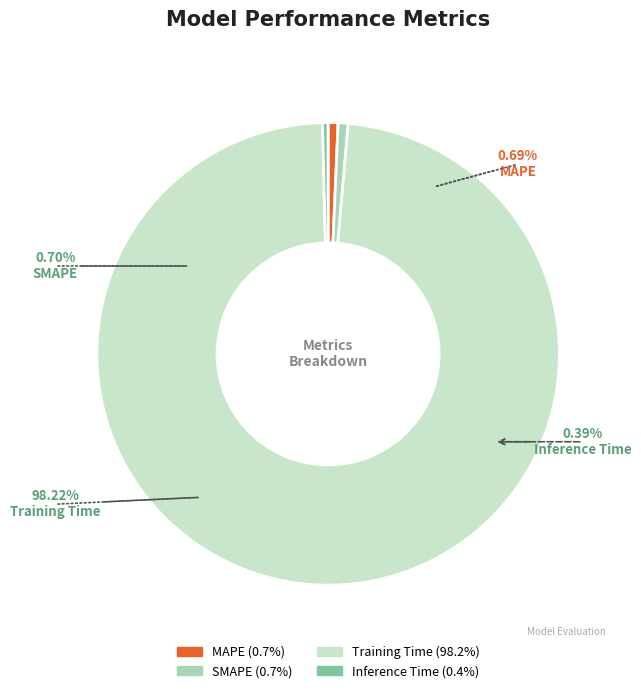

What is the largest slice in the pie chart?

Training Time